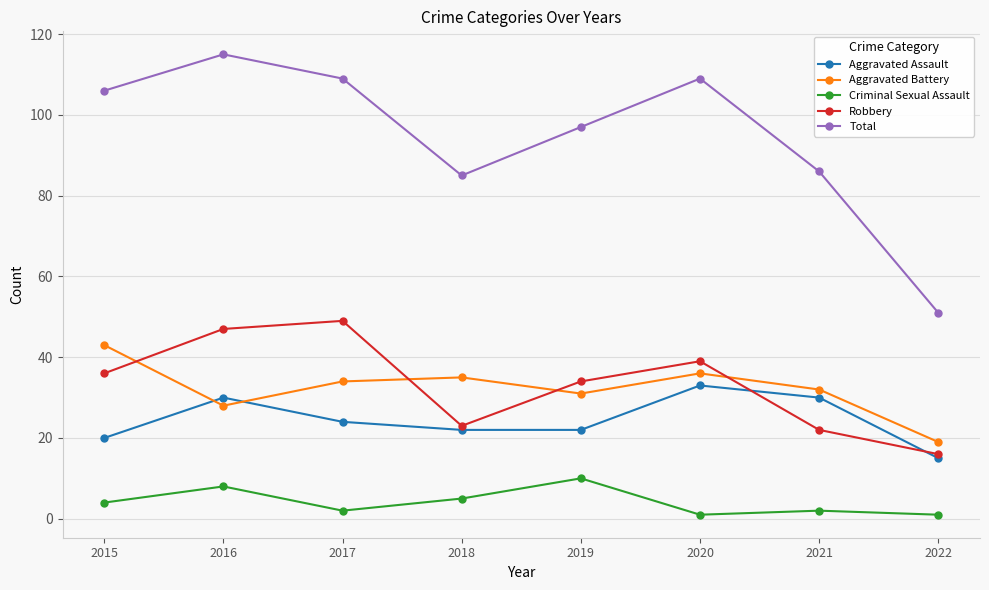

What is the difference between the second highest and second lowest values in the Aggravated Assault series?

10